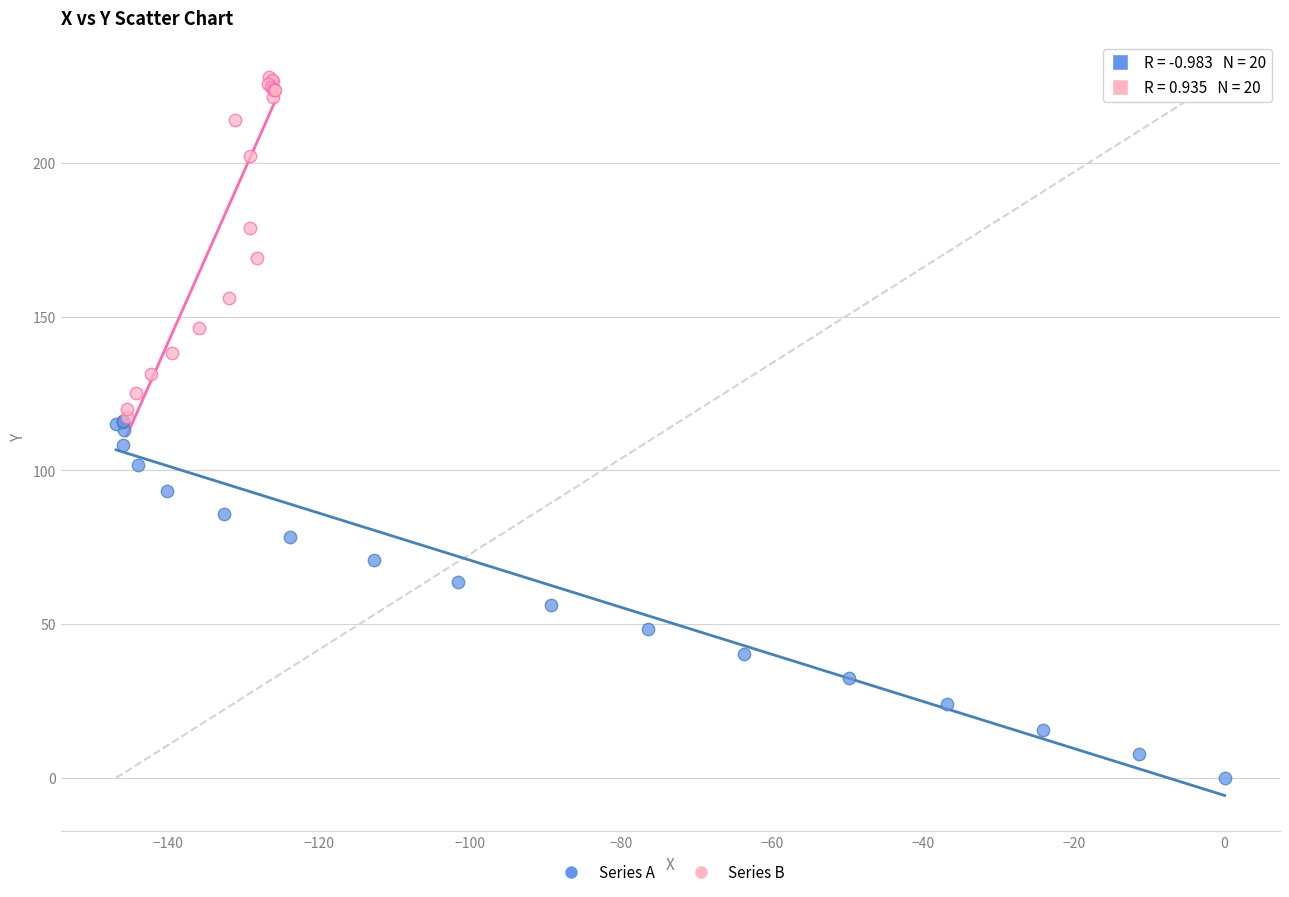

Which series reaches the maximum Y coordinate?

Series B